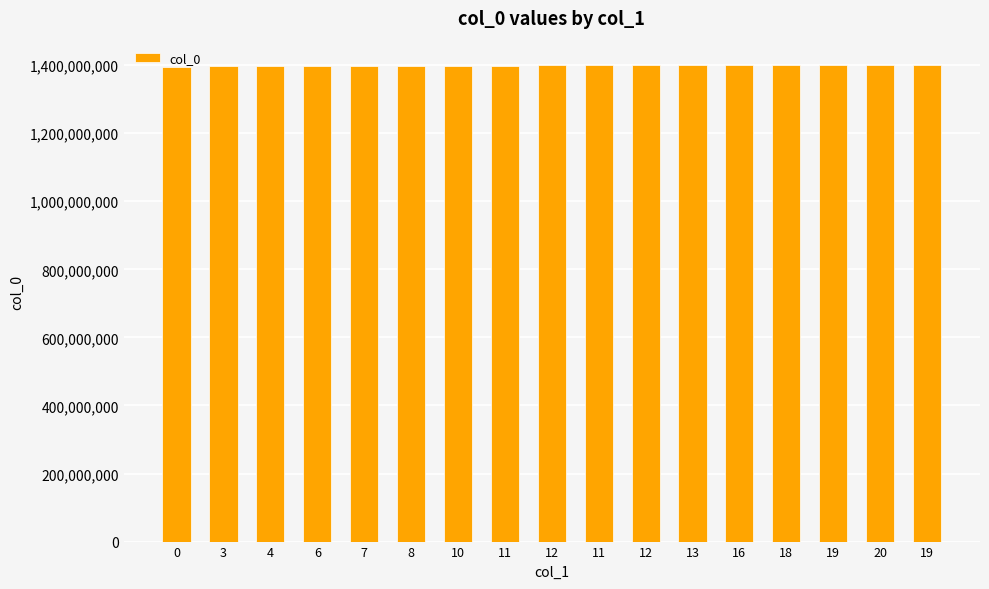

How many series are shown in this chart?

1